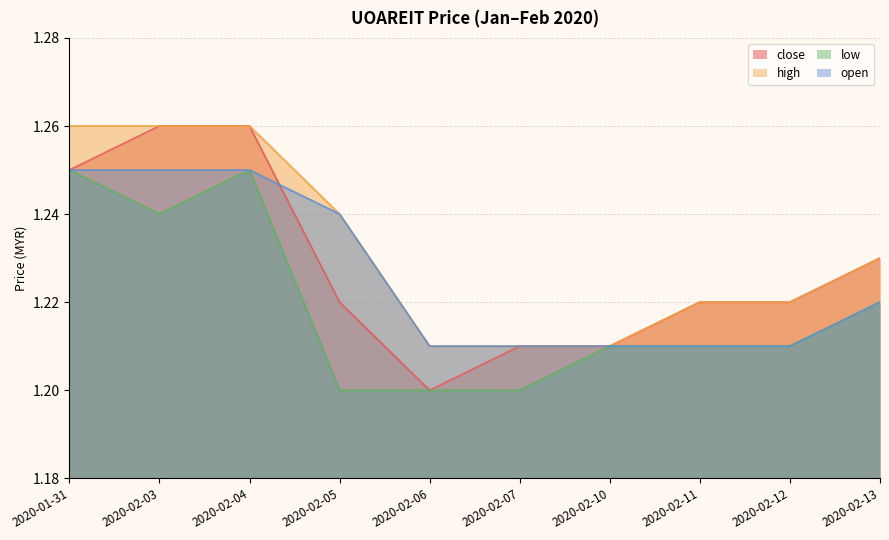

What position from the left is 2020-01-31?

1